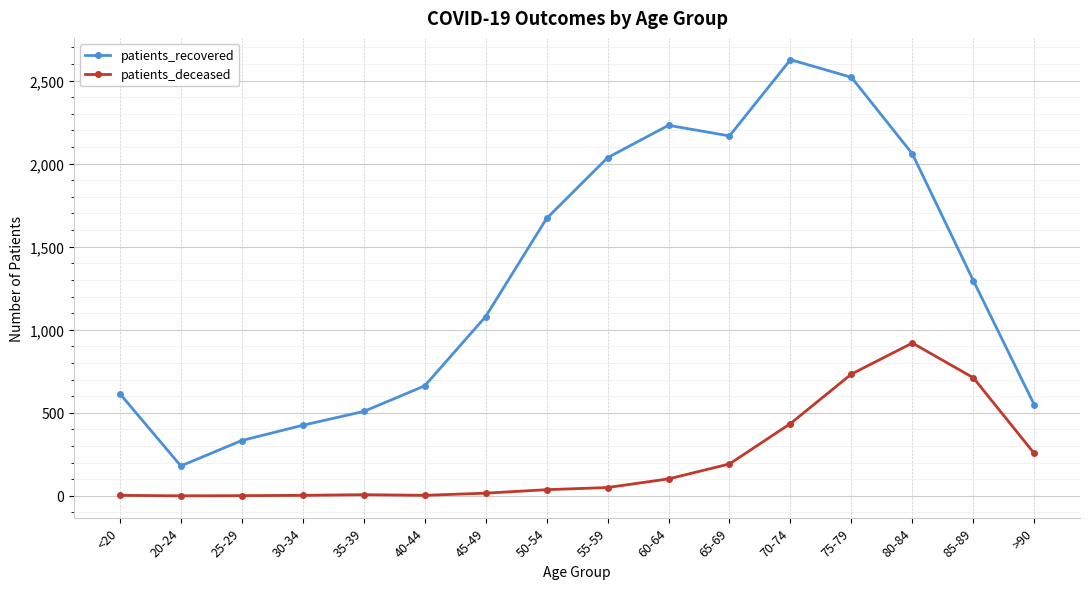

In patients_recovered, how many points are lower than both neighbors (excluding endpoints)?

2